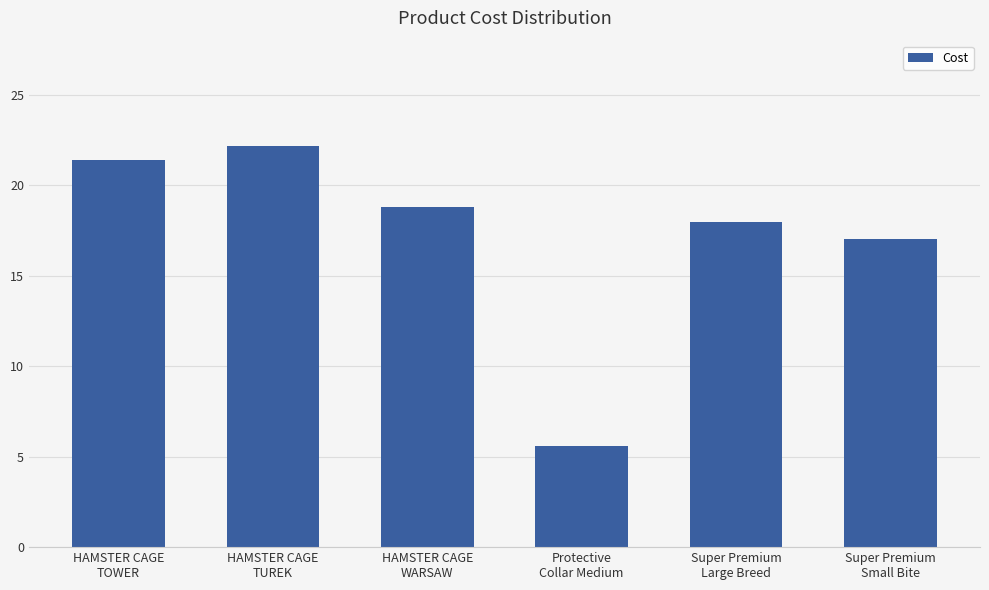

Rank the categories by value from lowest to highest.

Protective
Collar Medium, Super Premium
Small Bite, Super Premium
Large Breed, HAMSTER CAGE
WARSAW, HAMSTER CAGE
TOWER, HAMSTER CAGE
TUREK